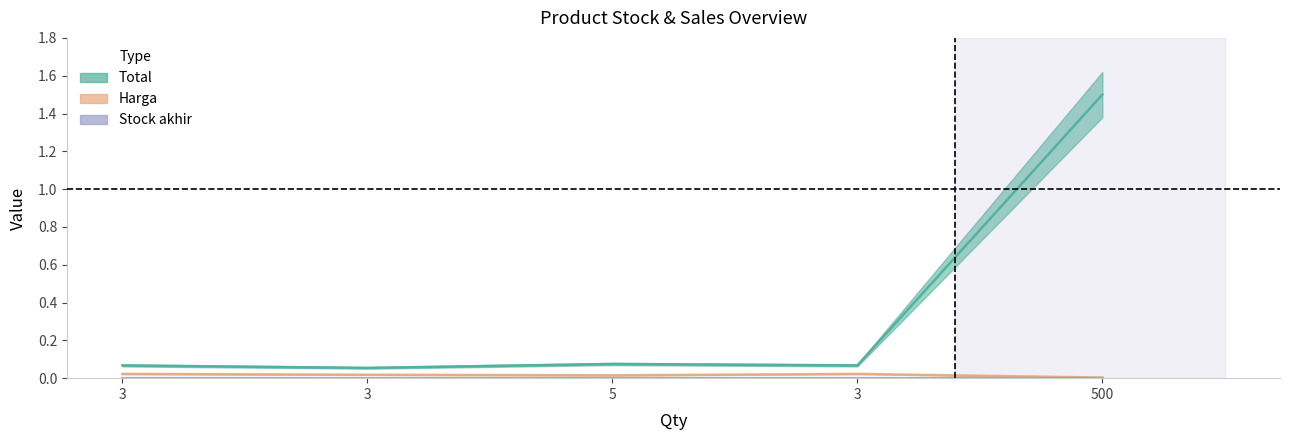

List the labels in order of Total value, largest first.

500, 5, 3, 3, 3